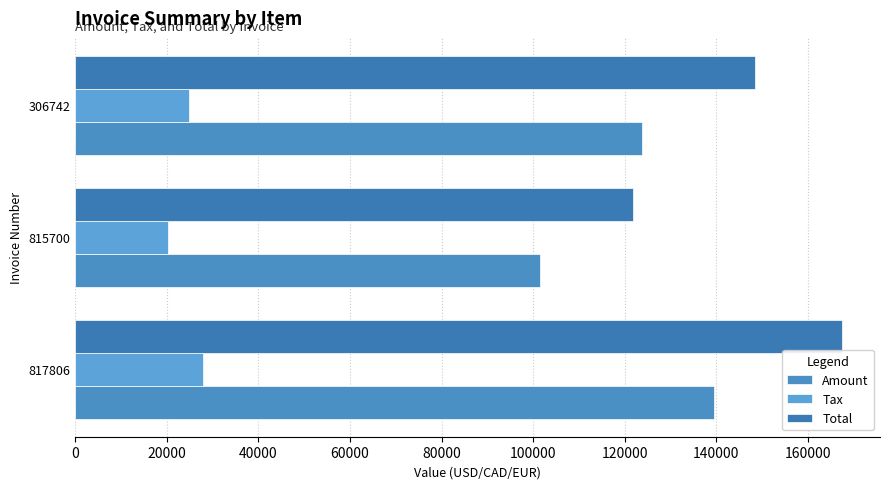

What is the difference between the maximum and minimum values in the Total series?

45664.0